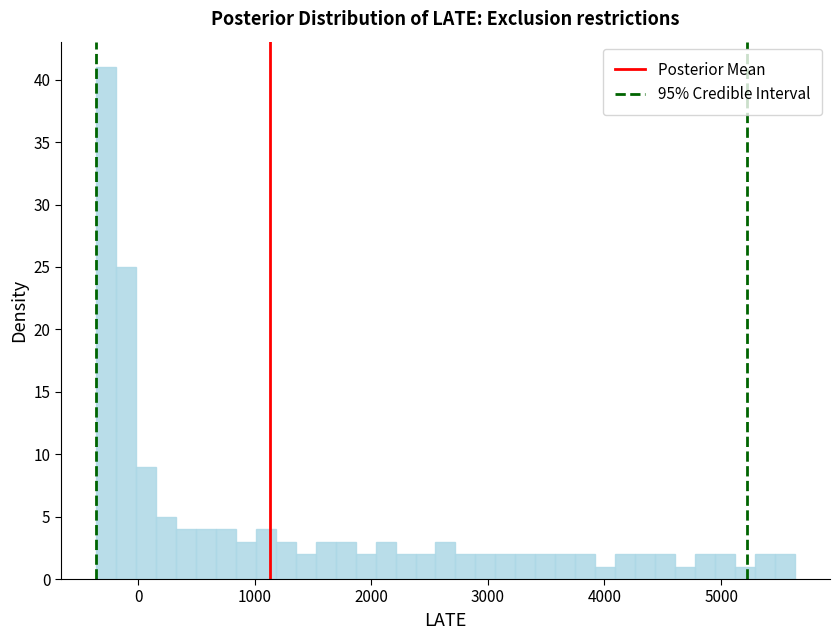

Read against the x-axis, roughly where is the centre of the tallest bar?

-300